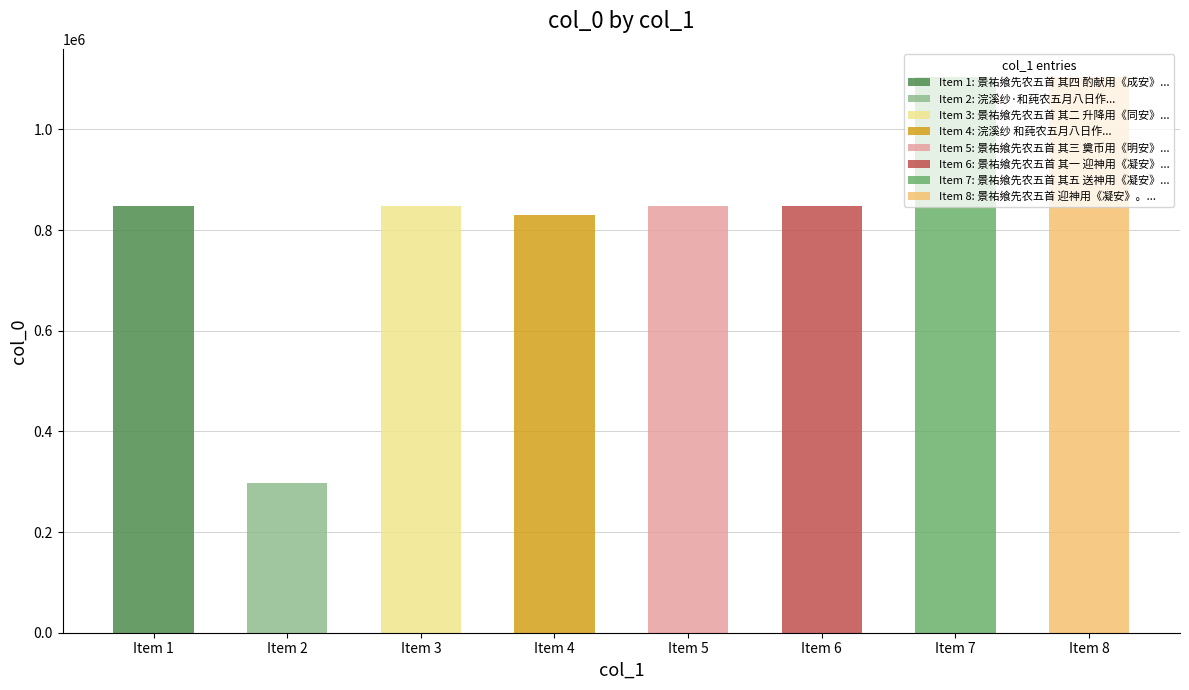

What is the difference between the maximum and second lowest values?

275811